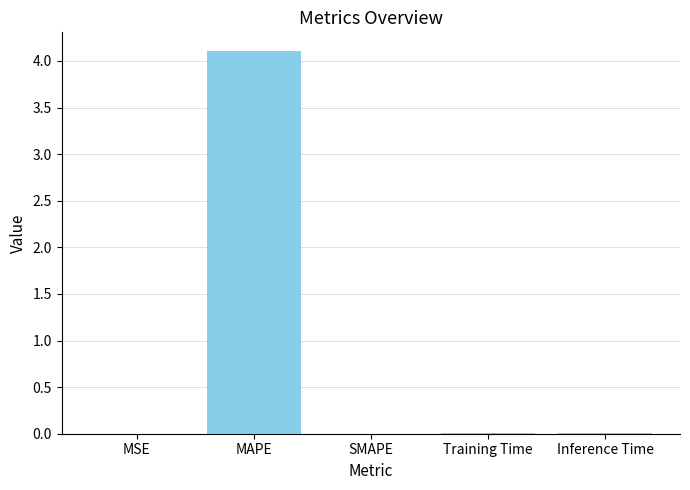

True or false: the data shows 0.0 at SMAPE.

True